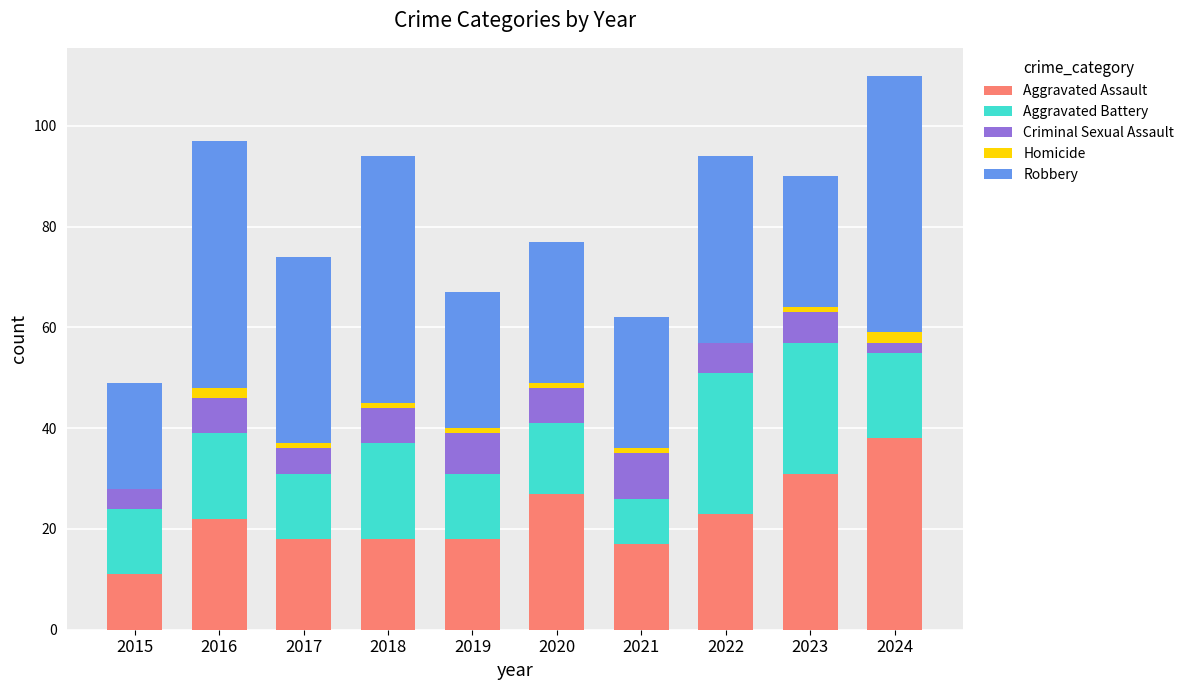

At which category is the sum across all series the highest?

2024